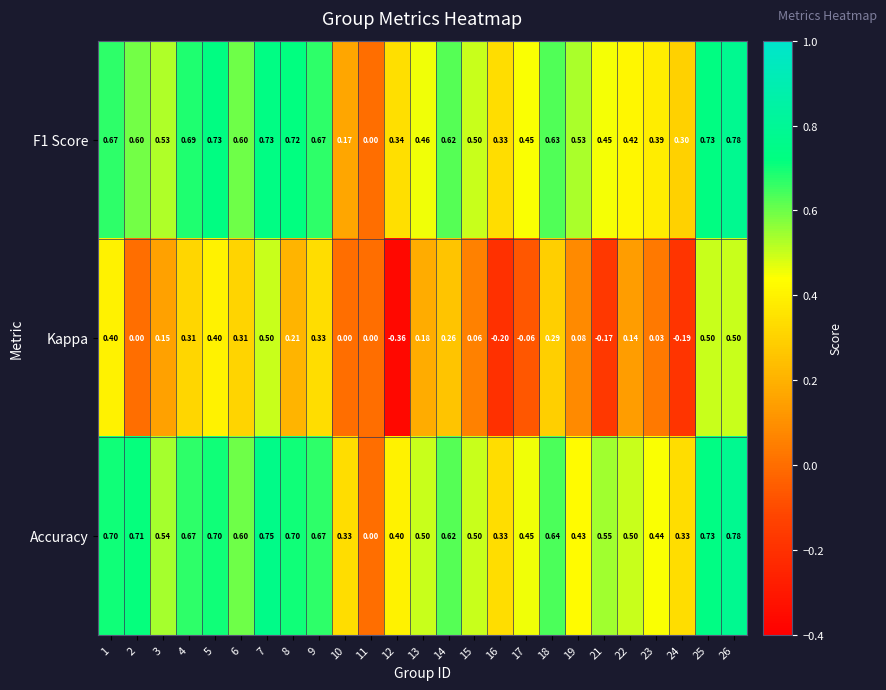

Between 6 and 23, which series saw the biggest shift?

Kappa